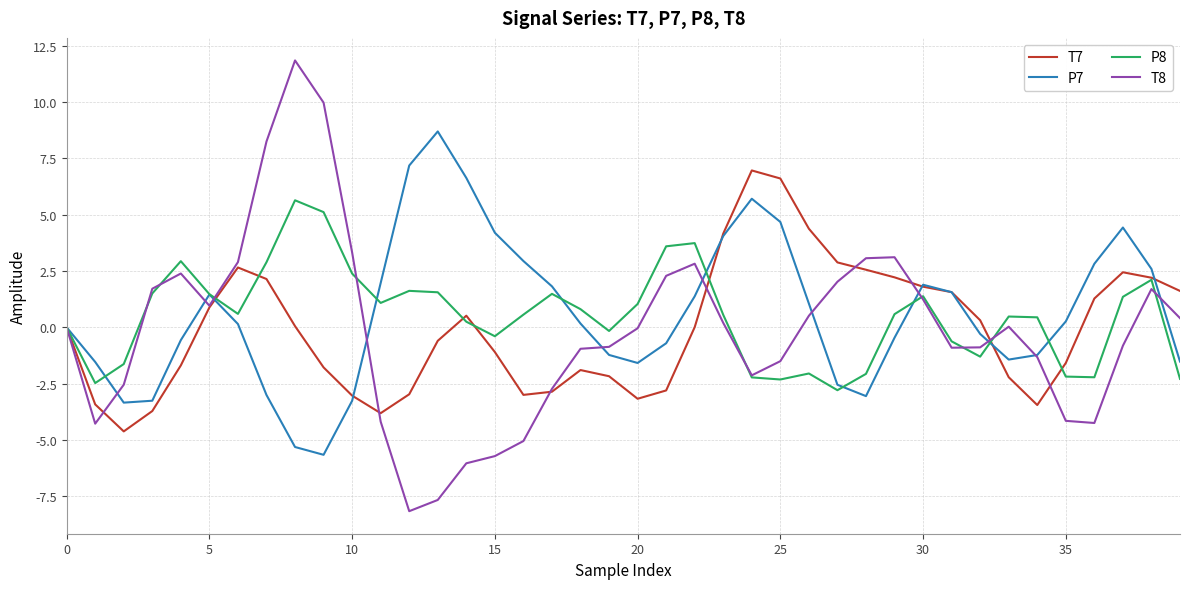

Which series has the widest spread of values?

T8